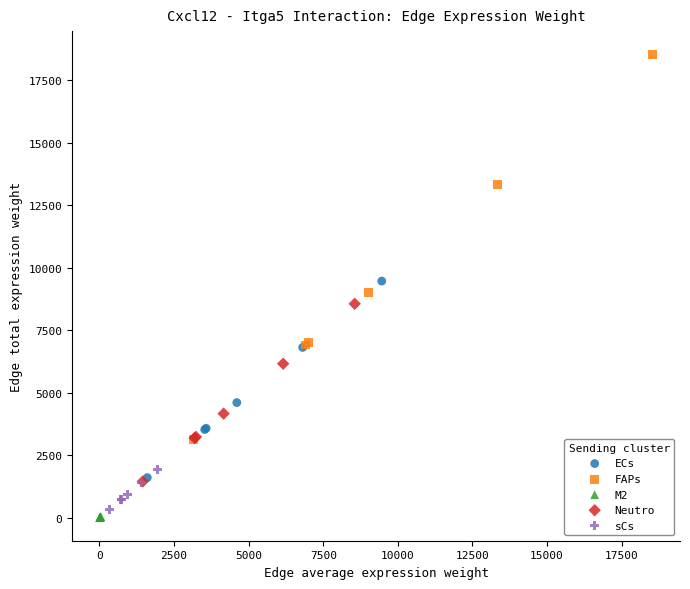

Which series reaches the minimum Y coordinate?

M2